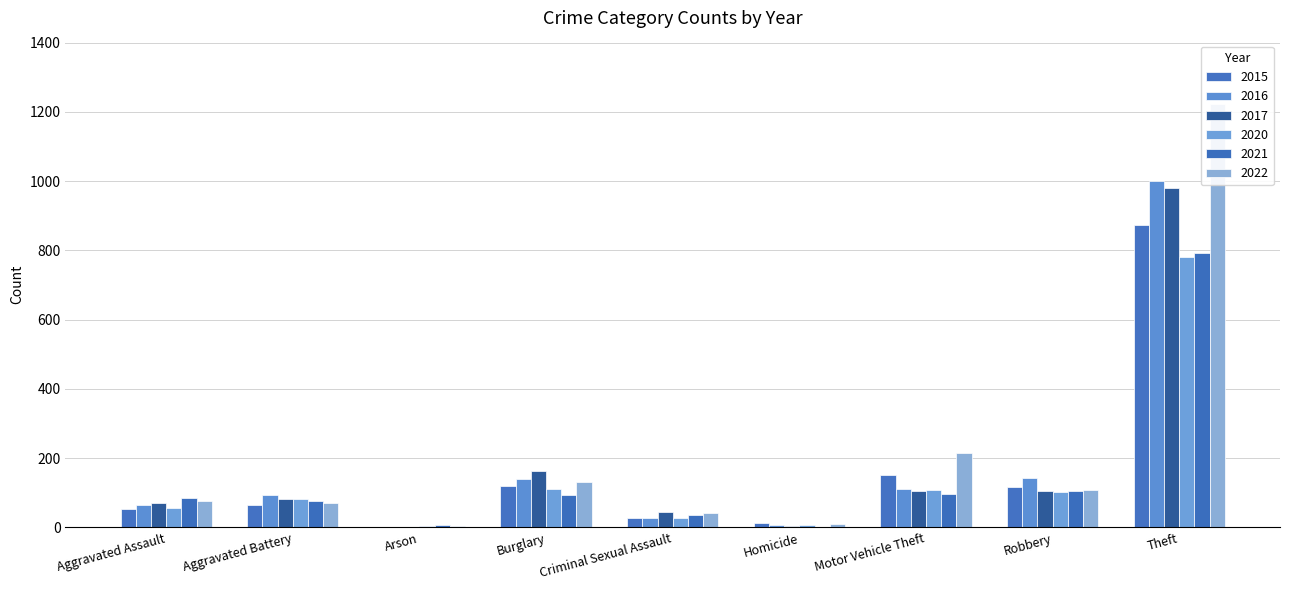

What position from the right is Homicide?

4